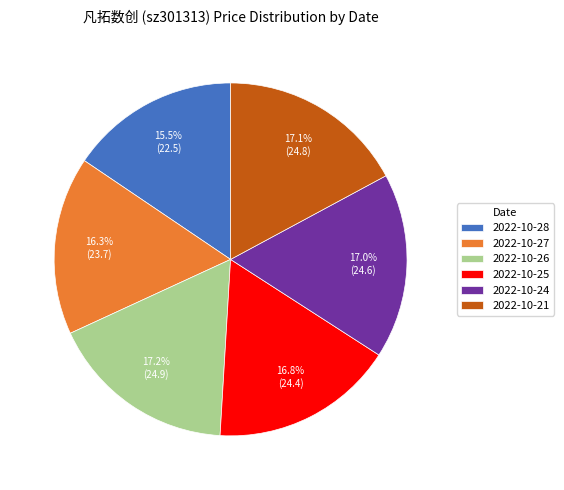

To the nearest percent, what is the combined percentage of 2022-10-24 and 2022-10-25?

34%